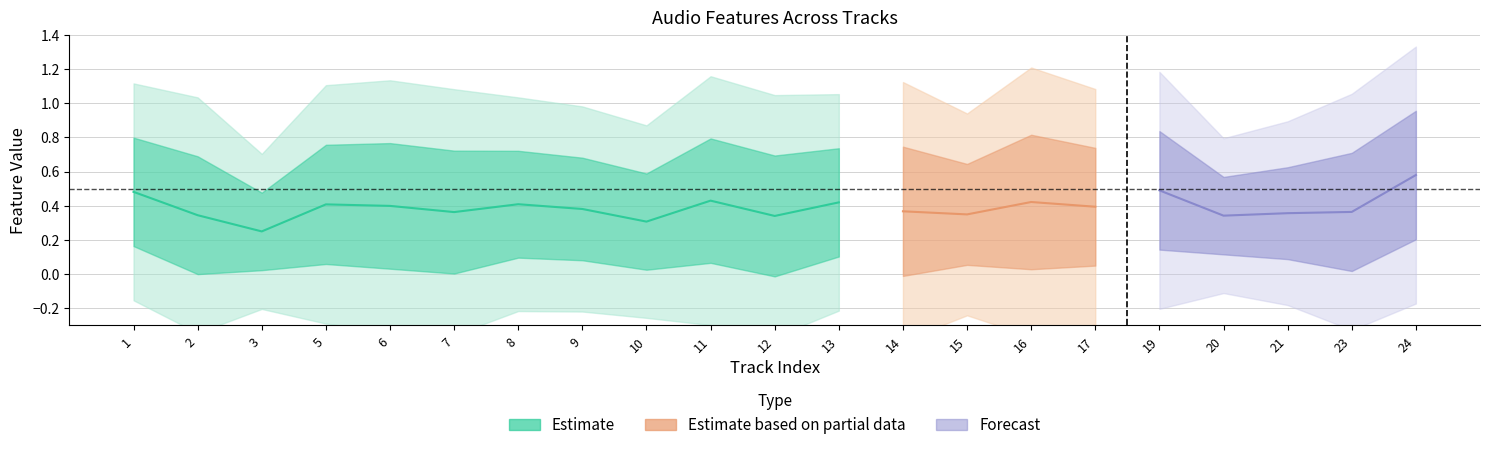

True or false: speechiness has more than 2 points higher than both neighbors.

True